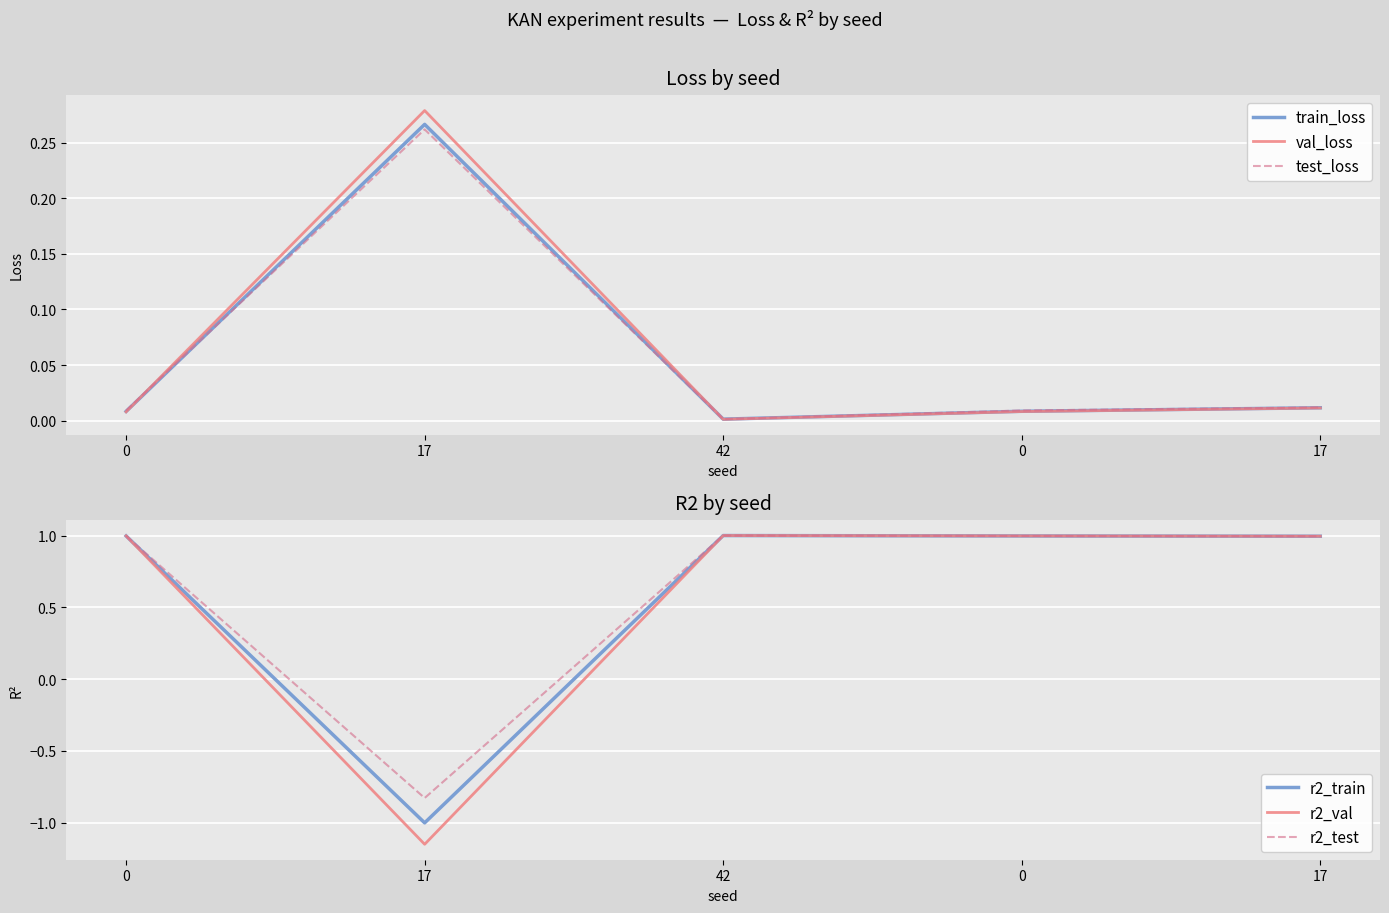

Reading right to left, transcribe all the data shown in this chart.

train_loss: 17=0.0	0=0.0	42=0.0	17=0.3	0=0.0
val_loss: 17=0.0	0=0.0	42=0.0	17=0.3	0=0.0
test_loss: 17=0.0	0=0.0	42=0.0	17=0.3	0=0.0
r2_train: 17=1.0	0=1.0	42=1.0	17=-1.0	0=1.0
r2_val: 17=1.0	0=1.0	42=1.0	17=-1.2	0=1.0
r2_test: 17=1.0	0=1.0	42=1.0	17=-0.8	0=1.0